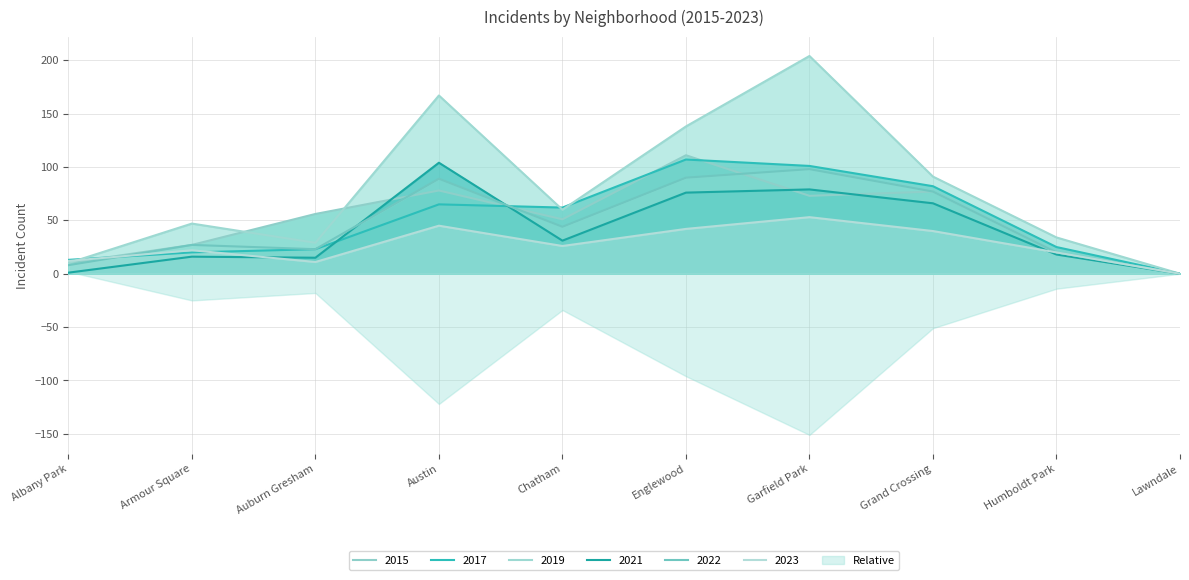

At which label does 2015 first exceed 56?

Austin